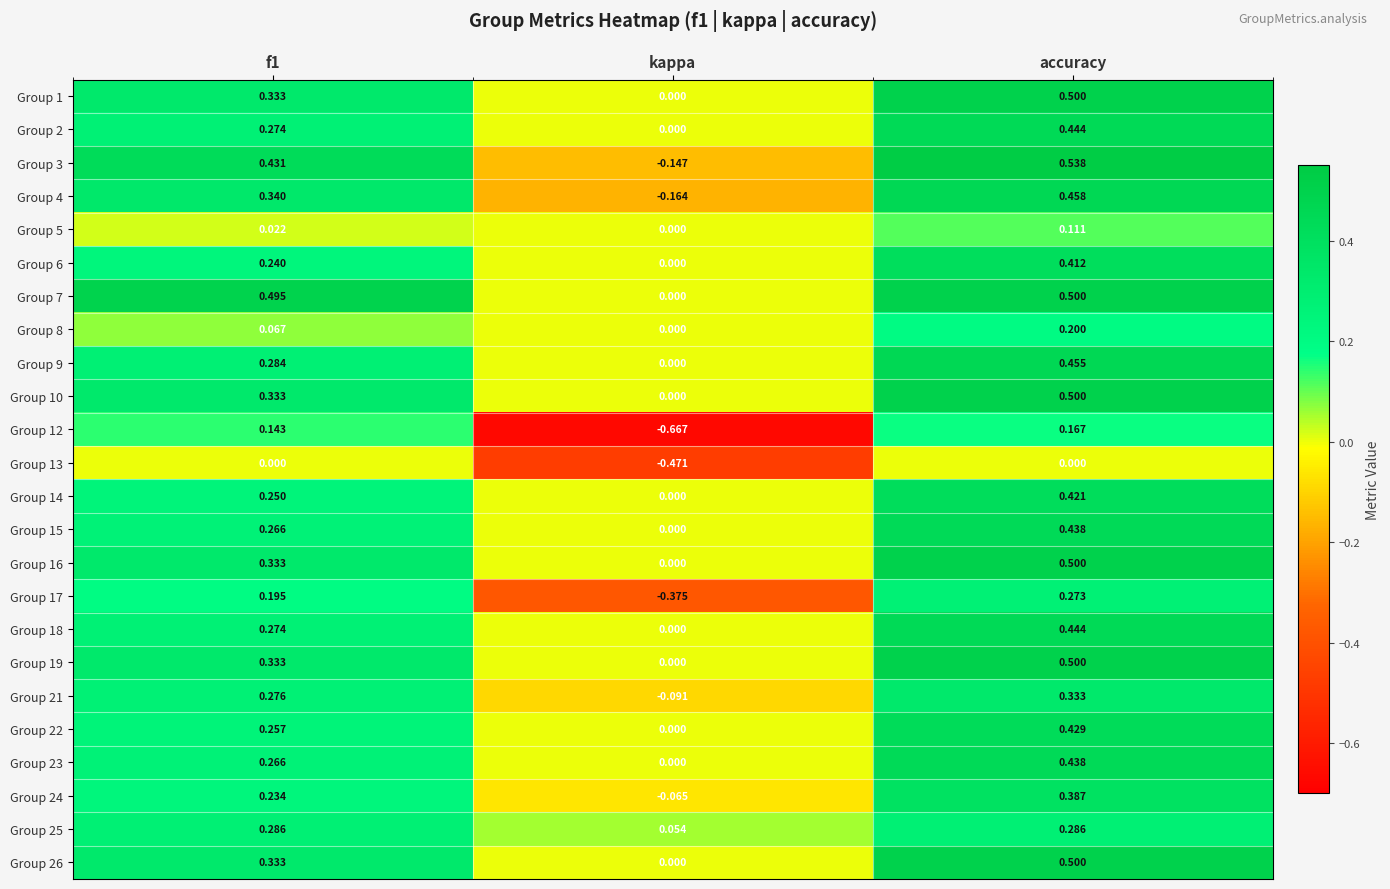

At which category does the chart reach its peak across all series?

accuracy